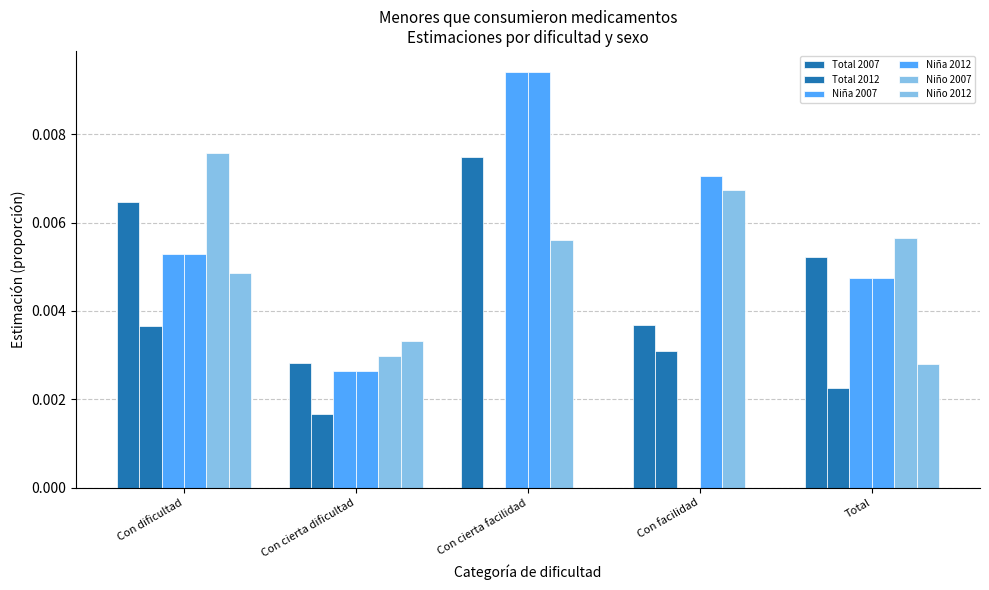

At which label does Niño 2012 reach its peak?

Con dificultad